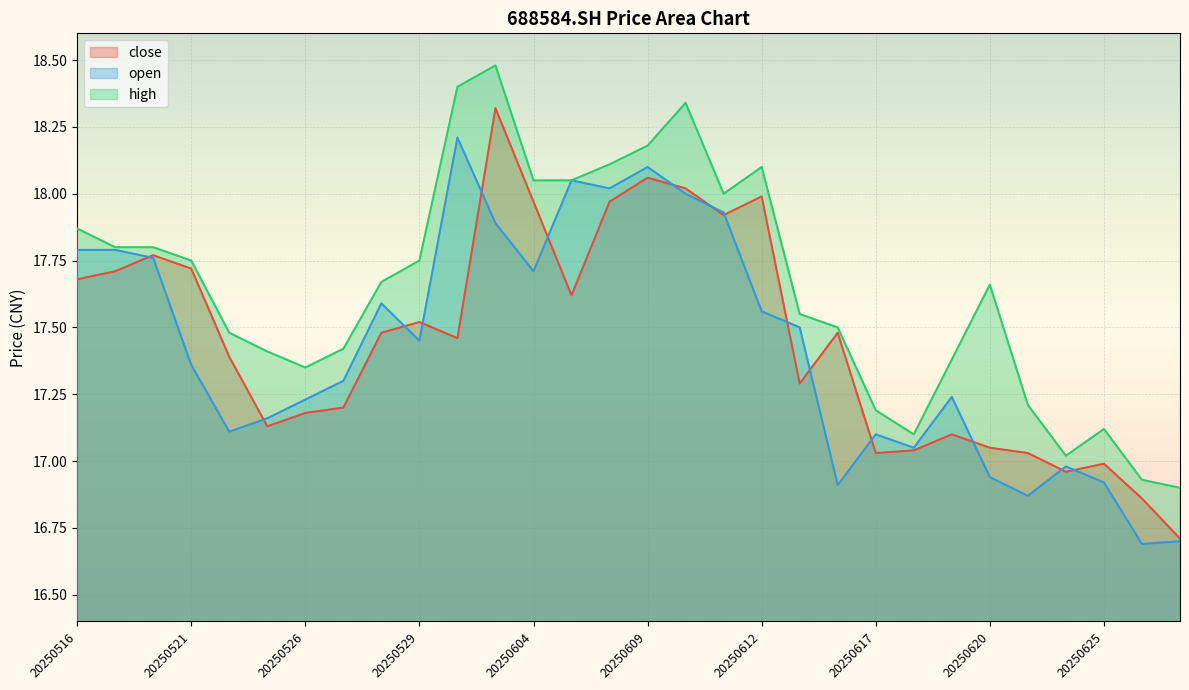

Reading right to left, list all the values displayed in this chart.

close: 16.7	16.9	17.0	17.0	17.0	17.1	17.1	17.0	17.0	17.5	17.3	18.0	17.9	18.0	18.1	18.0	17.6	18.0	18.3	17.5	17.5	17.5	17.2	17.2	17.1	17.4	17.7	17.8	17.7	17.7
open: 16.7	16.7	16.9	17.0	16.9	16.9	17.2	17.1	17.1	16.9	17.5	17.6	17.9	18.0	18.1	18.0	18.1	17.7	17.9	18.2	17.4	17.6	17.3	17.2	17.2	17.1	17.4	17.8	17.8	17.8
high: 16.9	16.9	17.1	17.0	17.2	17.7	17.4	17.1	17.2	17.5	17.6	18.1	18.0	18.3	18.2	18.1	18.1	18.1	18.5	18.4	17.8	17.7	17.4	17.4	17.4	17.5	17.8	17.8	17.8	17.9